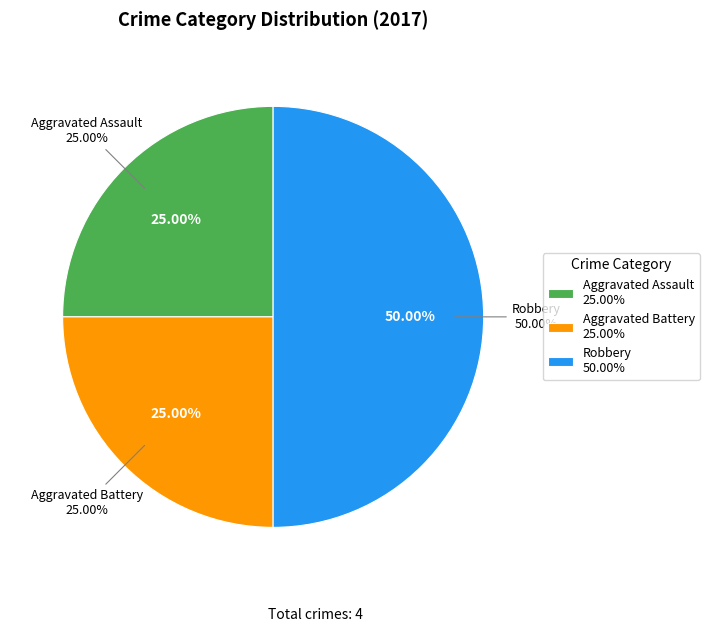

To the nearest percent, what is the combined percentage of Aggravated Assault and Robbery?

75%